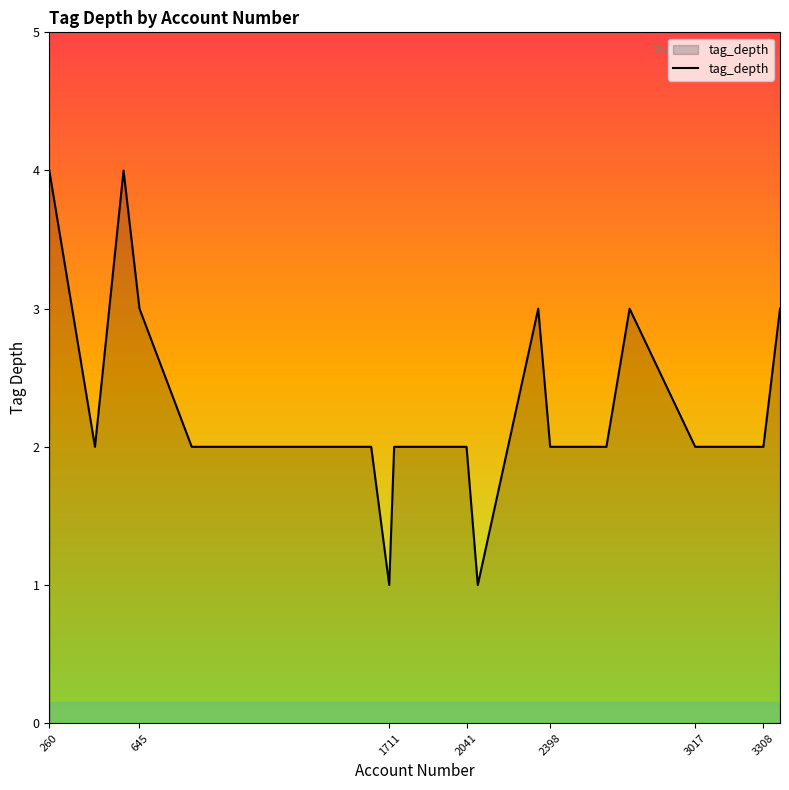

What is the difference between the maximum and minimum values?

3